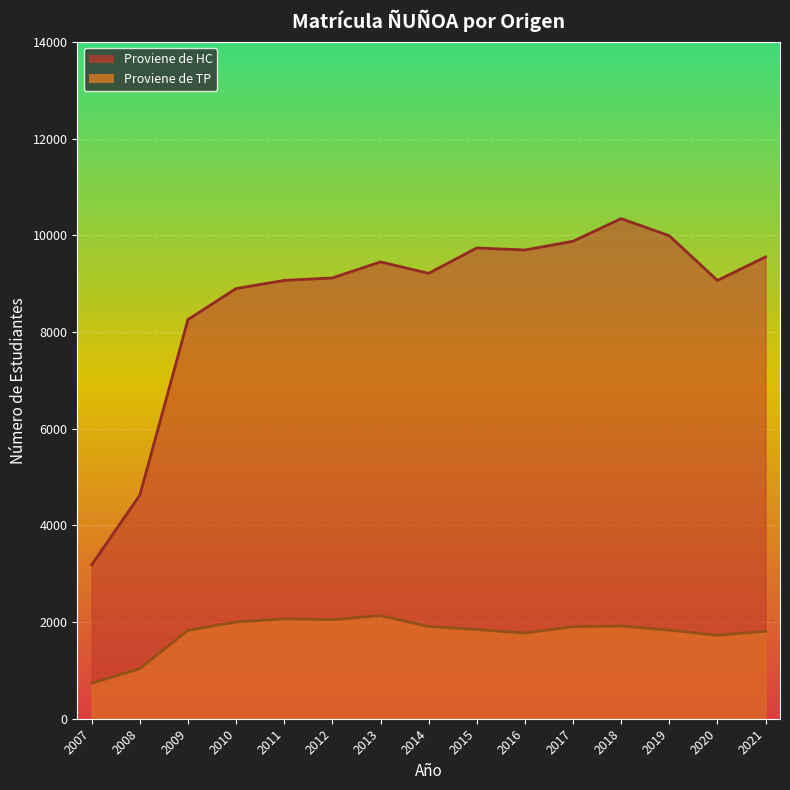

At which category does the chart reach its minimum across all series?

2007